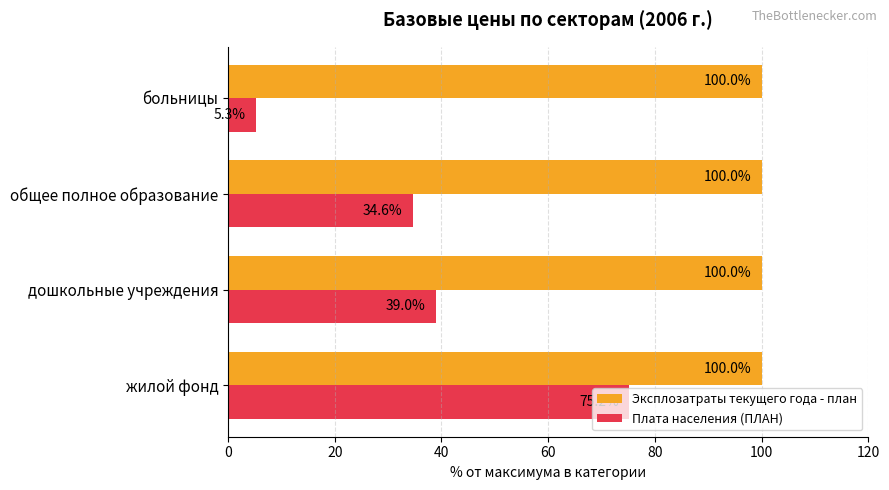

List the series in order of their overall mean, lowest first.

Плата населения (ПЛАН), Эксплозатраты текущего года - план